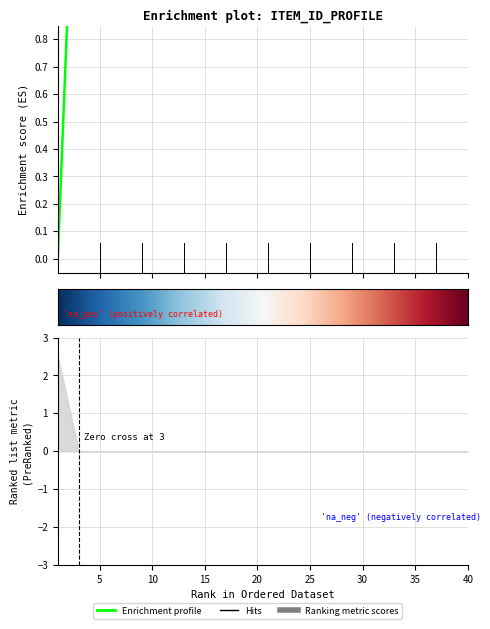

What is the sum of all values?

38.3